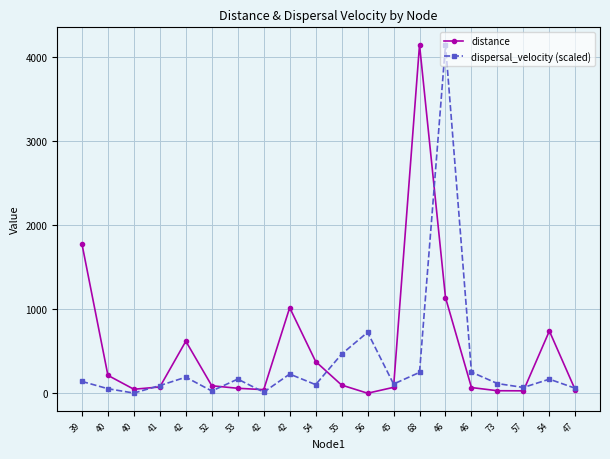

Which category has the lowest value across all series?

56